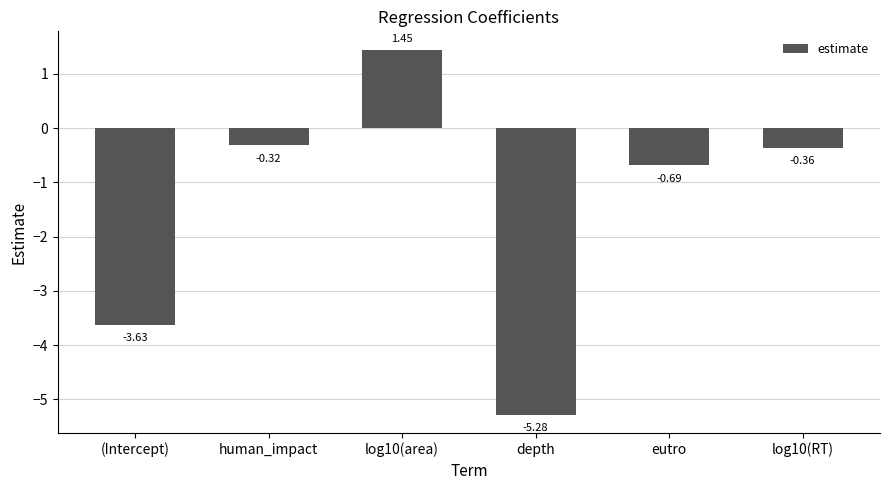

Are the bars horizontal?

No